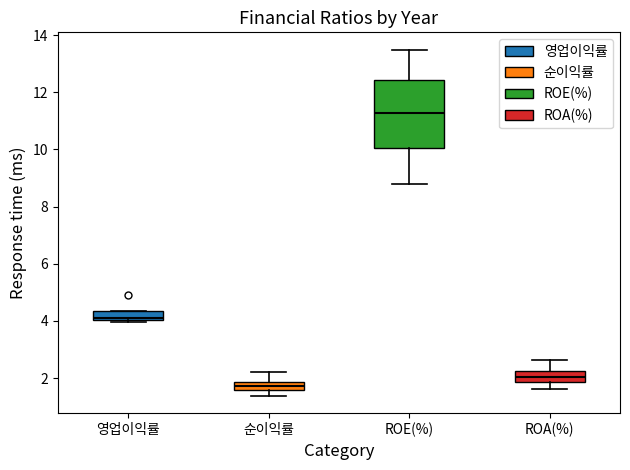

Where is the lower edge of the box for 순이익률 on the y-axis? The values are not printed on the chart, so give them approximately, as read against the axis.

1.6